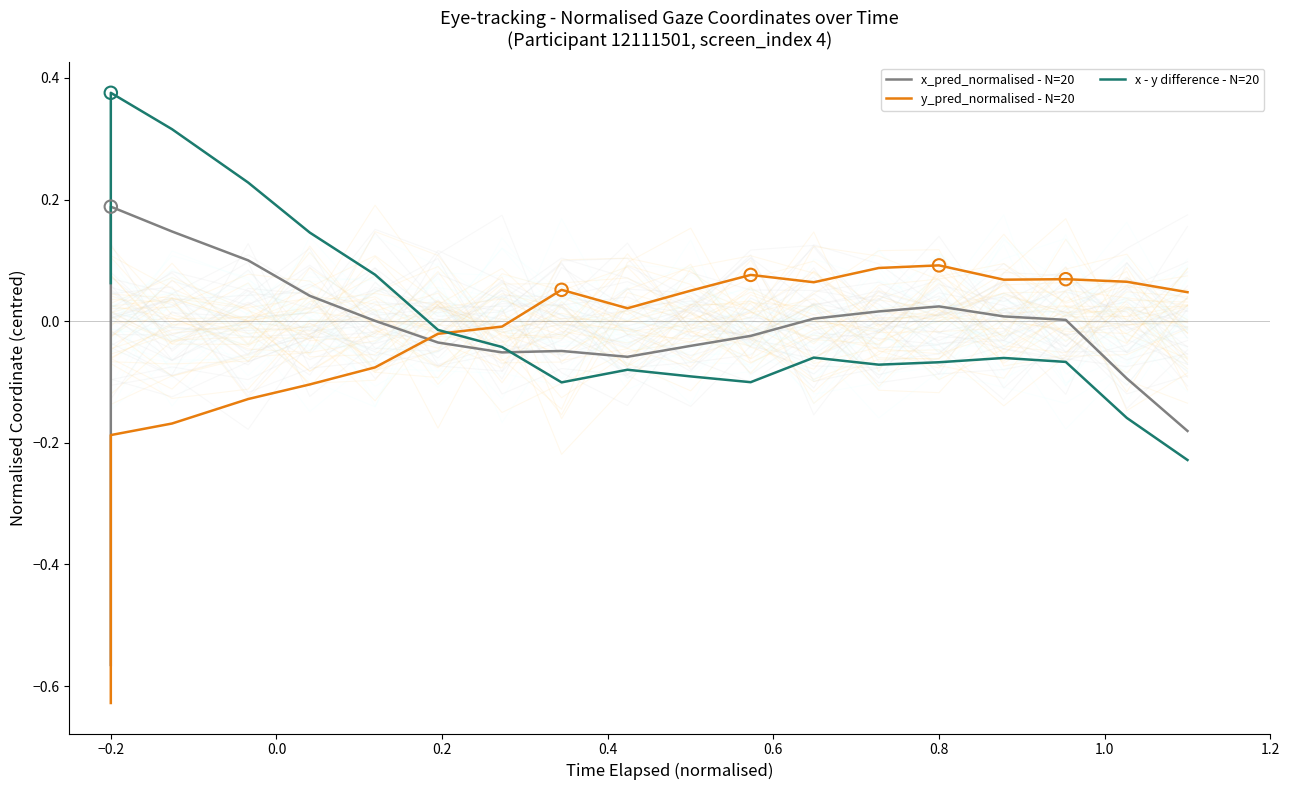

Which series has the largest Y range (max minus min)?

x_pred_normalised - N=20